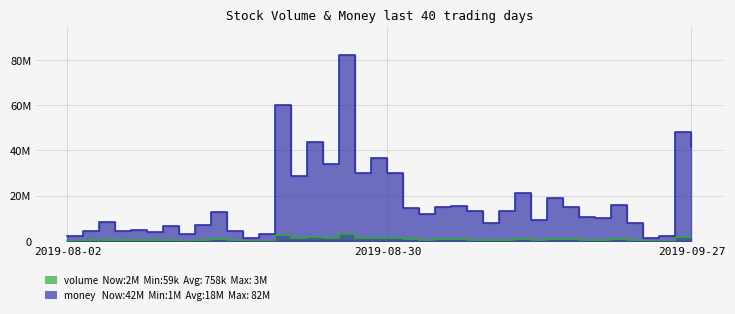

At which label does money first exceed 12926195?

2019-08-15